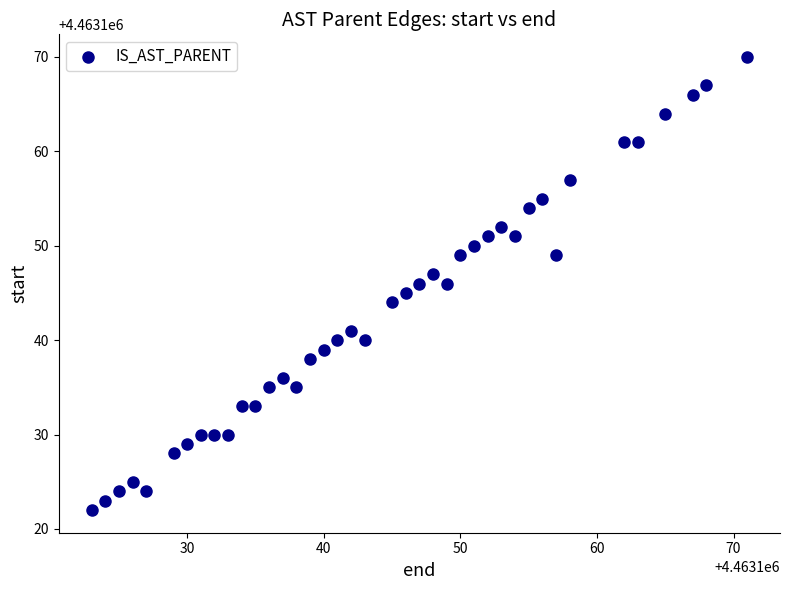

What is the range of X values (max minus min)?

48